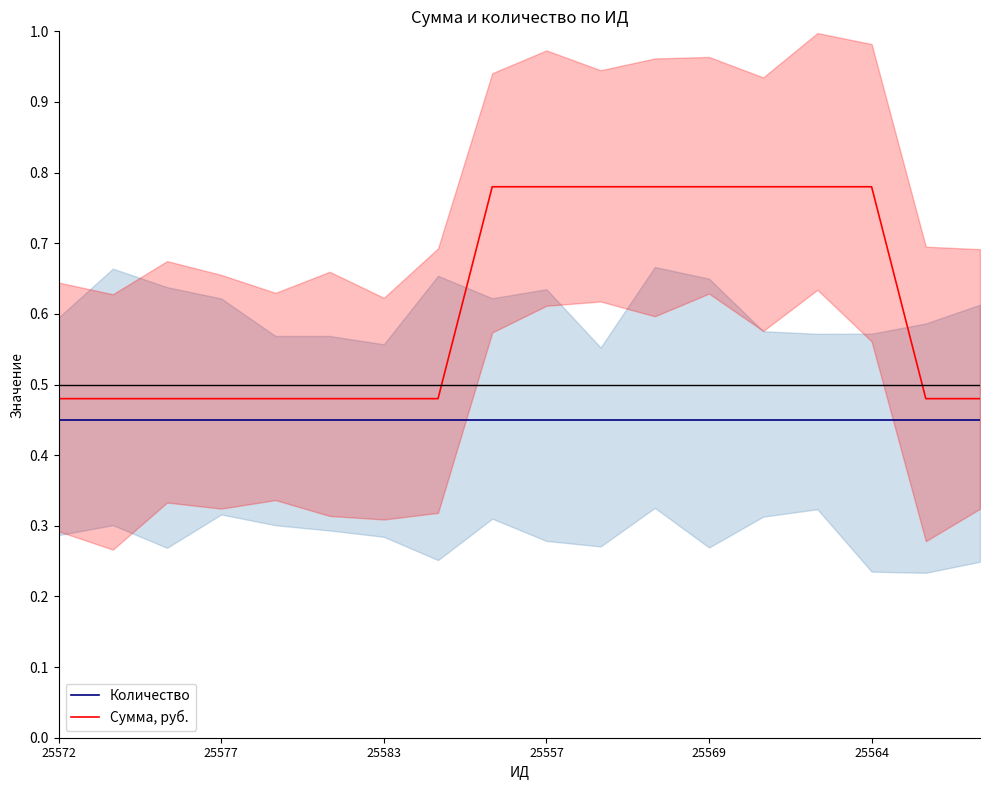

True or false: Сумма, руб. has a value of 0.5 at 8.

False